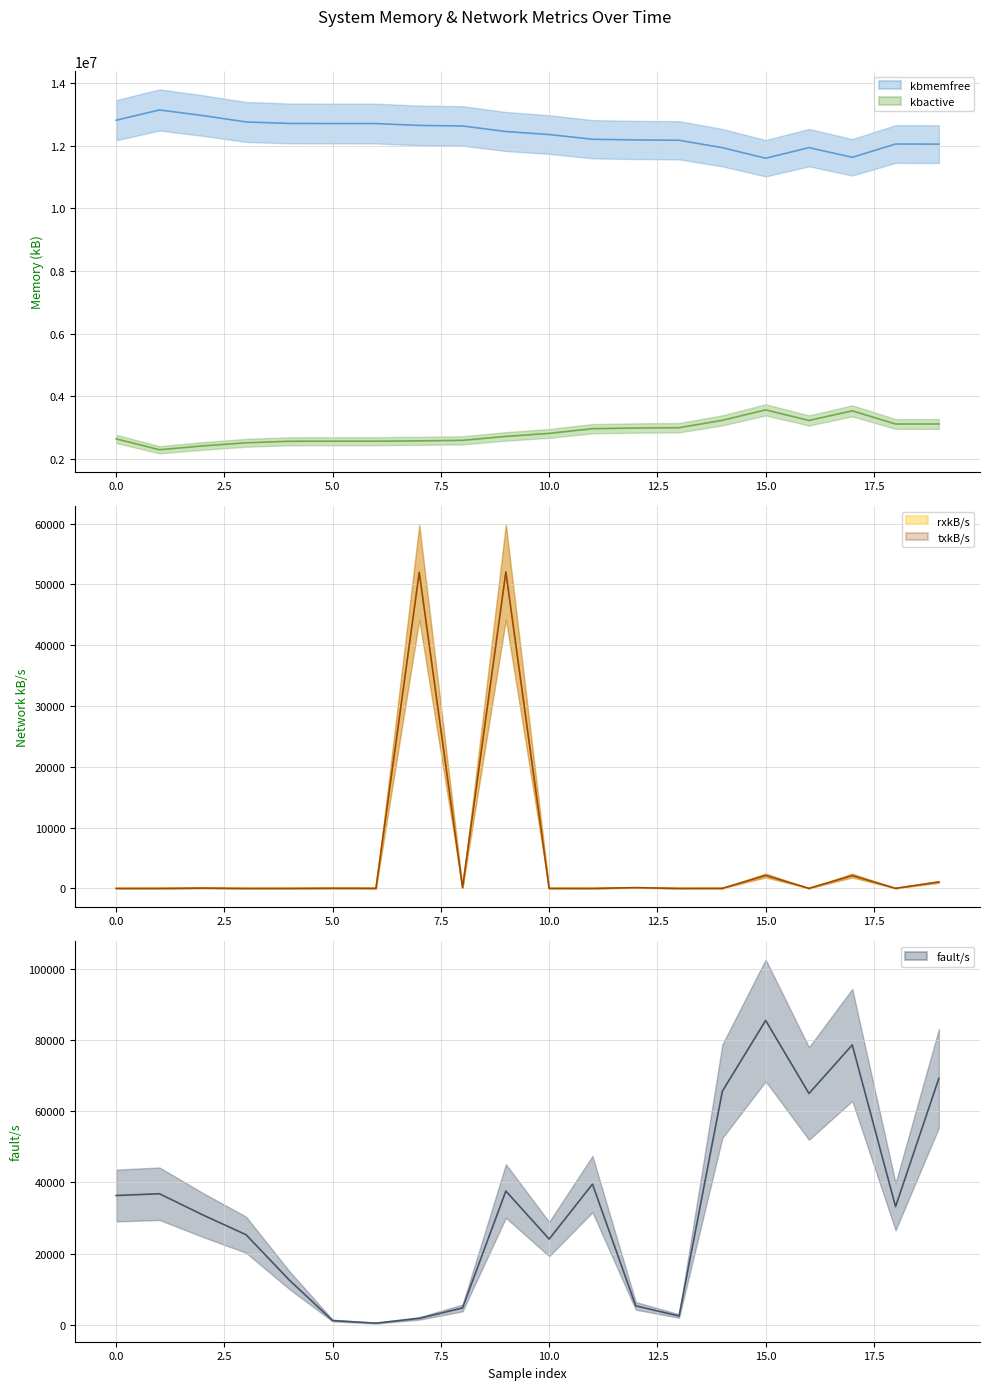

True or false: kbmemused and rxkB/s intersect in this chart.

False